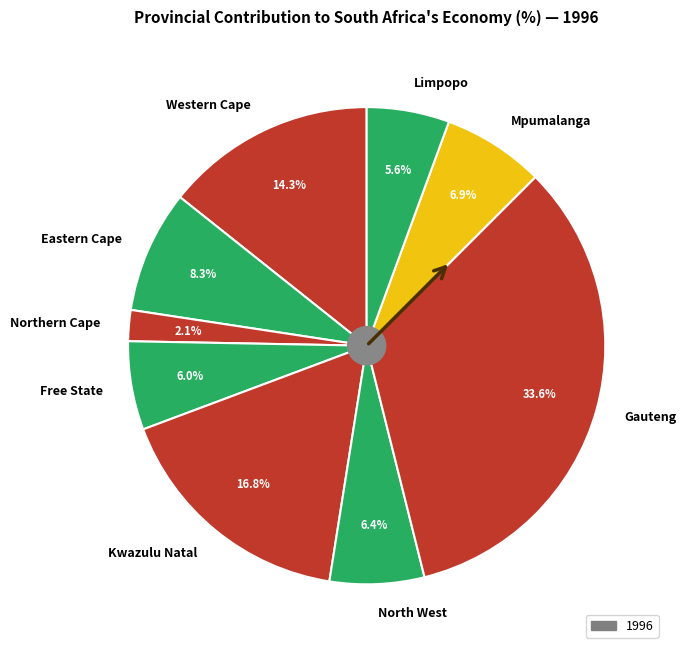

Is Northern Cape the majority of the pie?

No